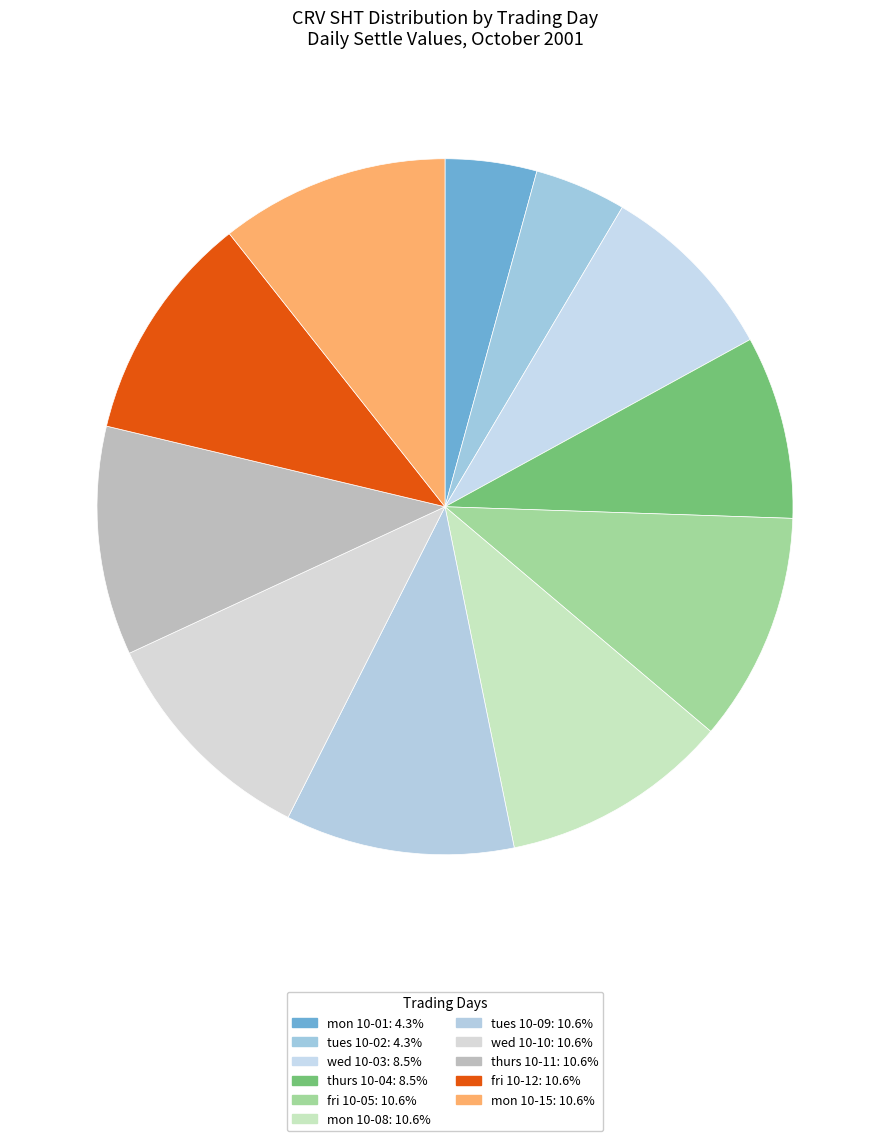

Count the number of slices in the pie.

11